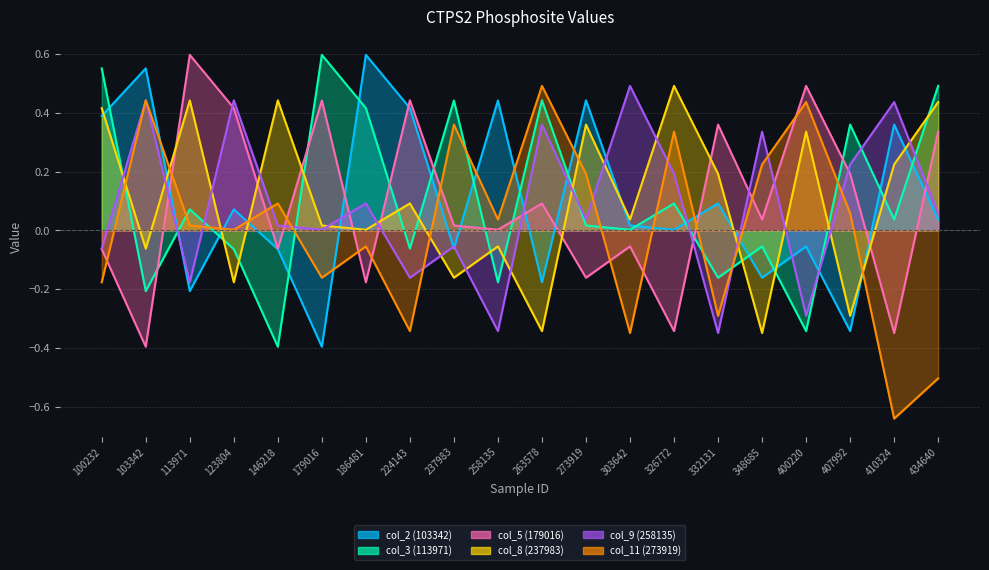

What is the difference between the maximum and minimum values in the col_5 (179016) series?

1.0